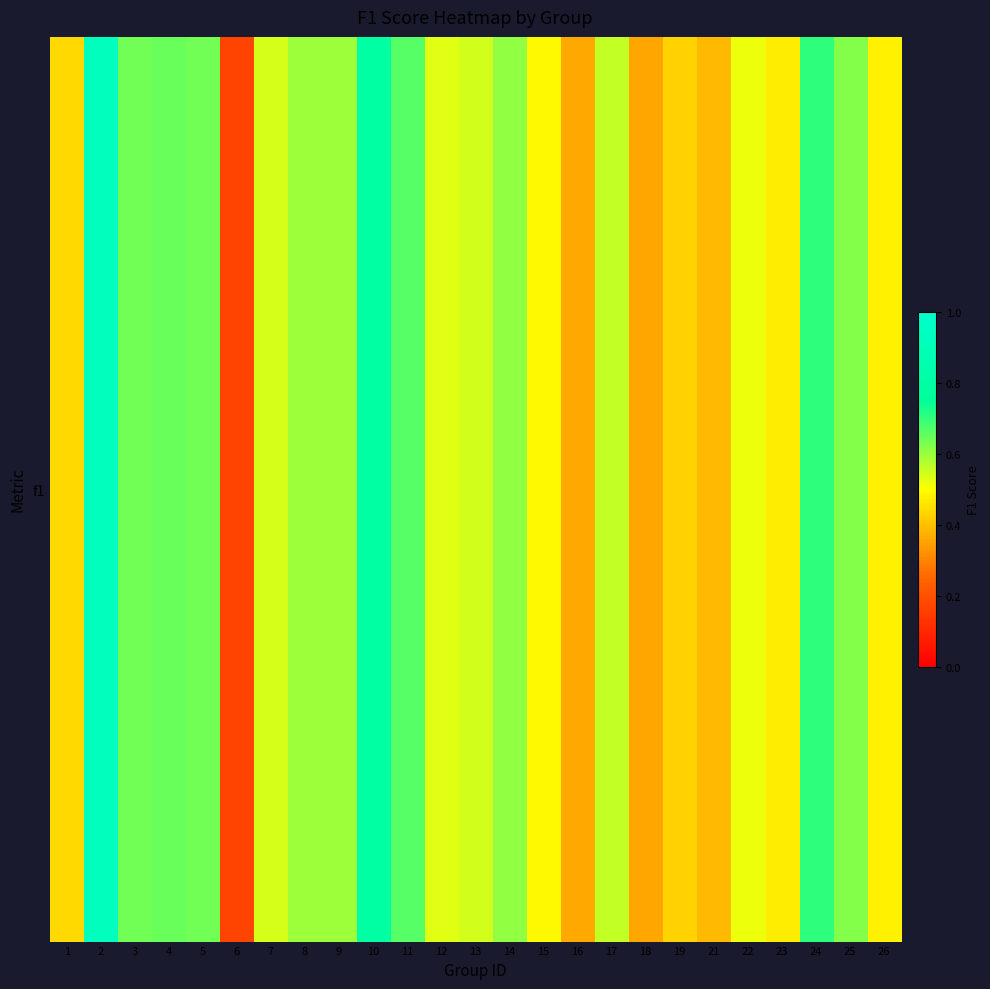

Reading left to right, extract all data points from this chart.

1=0.4	2=0.9	3=0.6	4=0.6	5=0.6	6=0.2	7=0.5	8=0.6	9=0.6	10=0.8	11=0.7	12=0.5	13=0.5	14=0.6	15=0.5	16=0.4	17=0.6	18=0.4	19=0.4	21=0.4	22=0.5	23=0.5	24=0.7	25=0.6	26=0.5